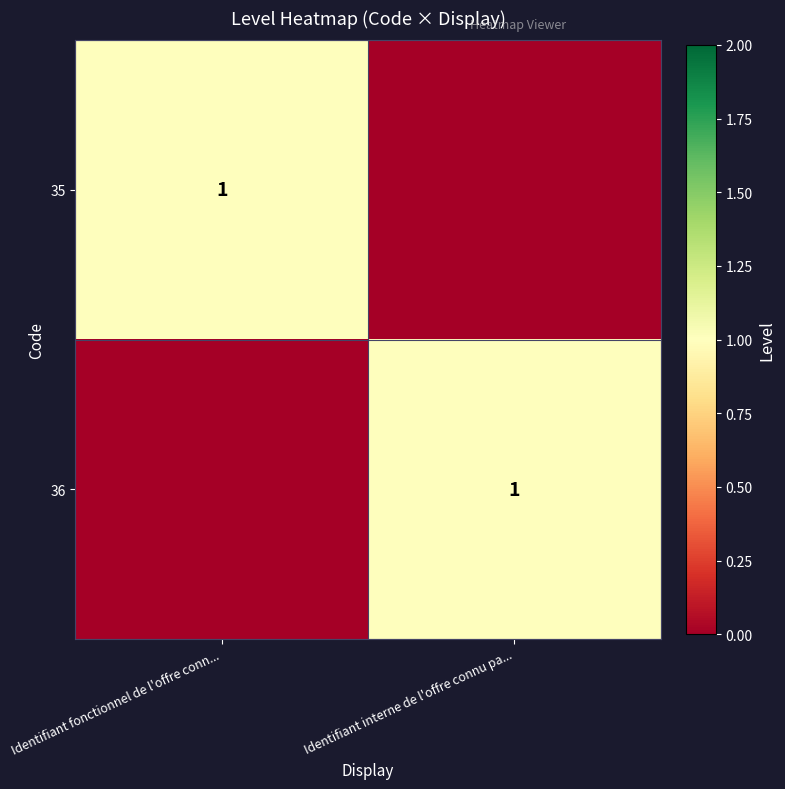

The value of 36 at Identifiant interne de l'offre connu pa... is 1. True or false?

True